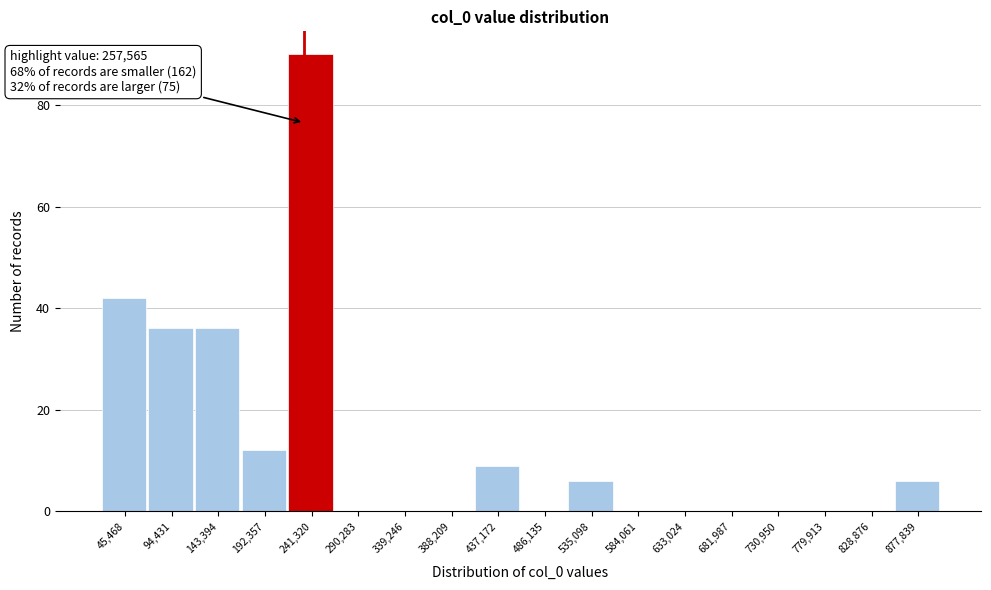

Reading left to right, extract all data points from this chart.

45,468=42	94,431=36	143,394=36	192,357=12	241,320=90	290,283=0	339,246=0	388,209=0	437,172=9	486,135=0	535,098=6	584,061=0	633,024=0	681,987=0	730,950=0	779,913=0	828,876=0	877,839=6